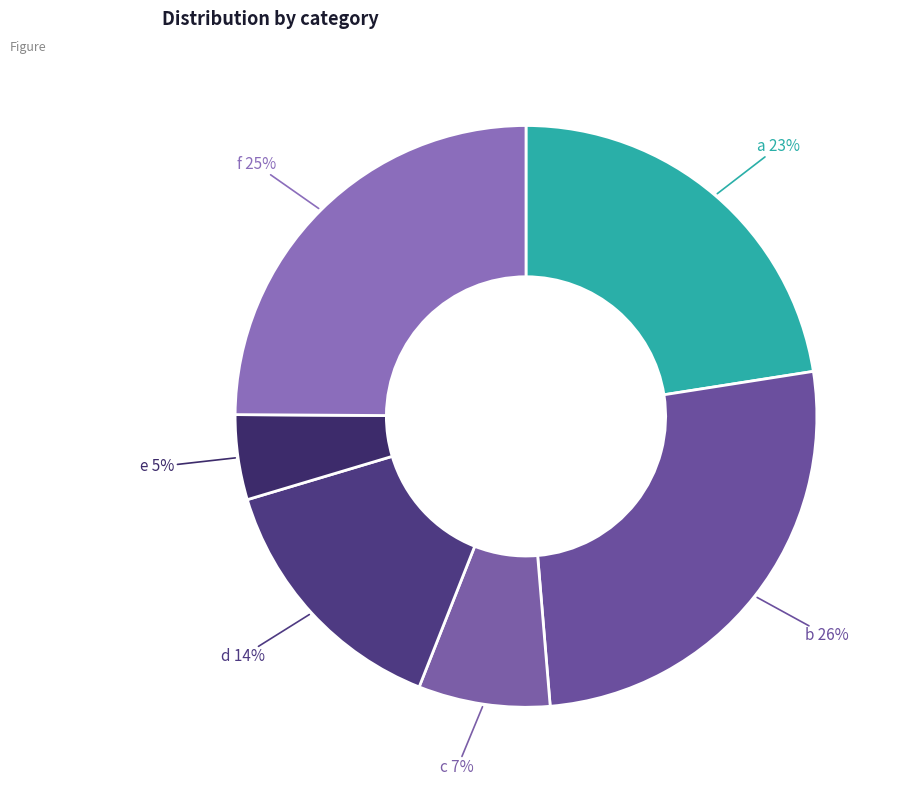

Which category has the biggest portion of the pie?

b